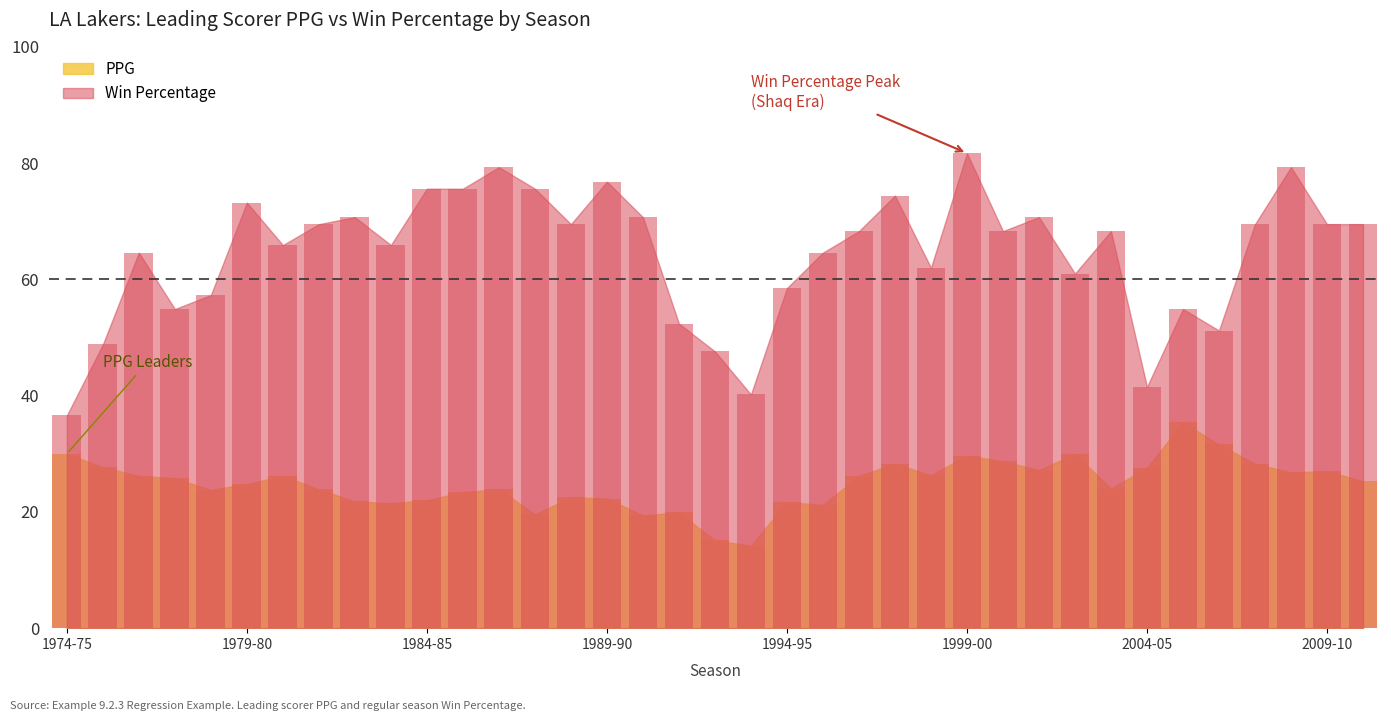

At which category is the sum across all series the highest?

1999-00